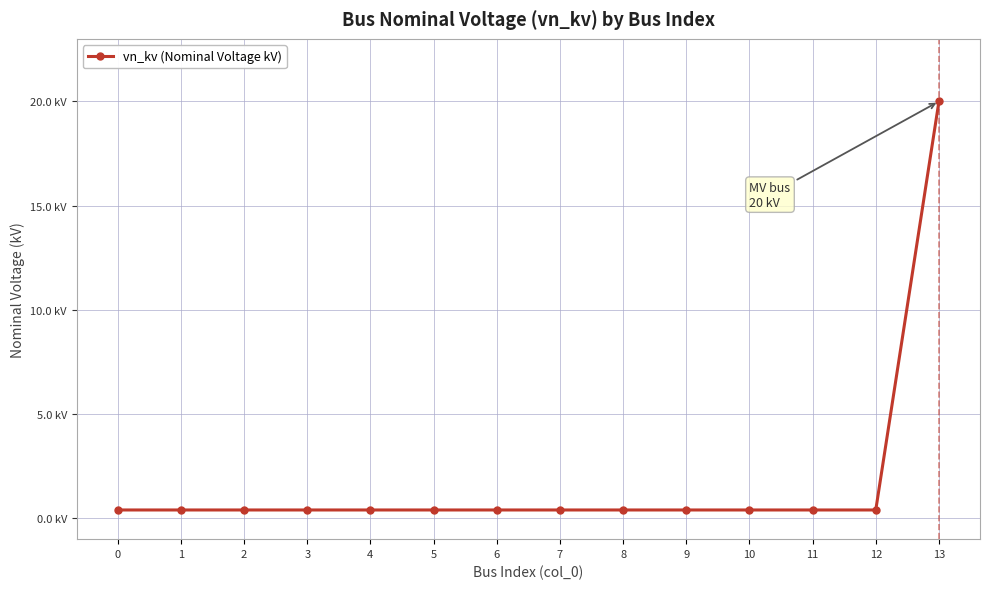

Is this an area chart (filled region under the line)?

No